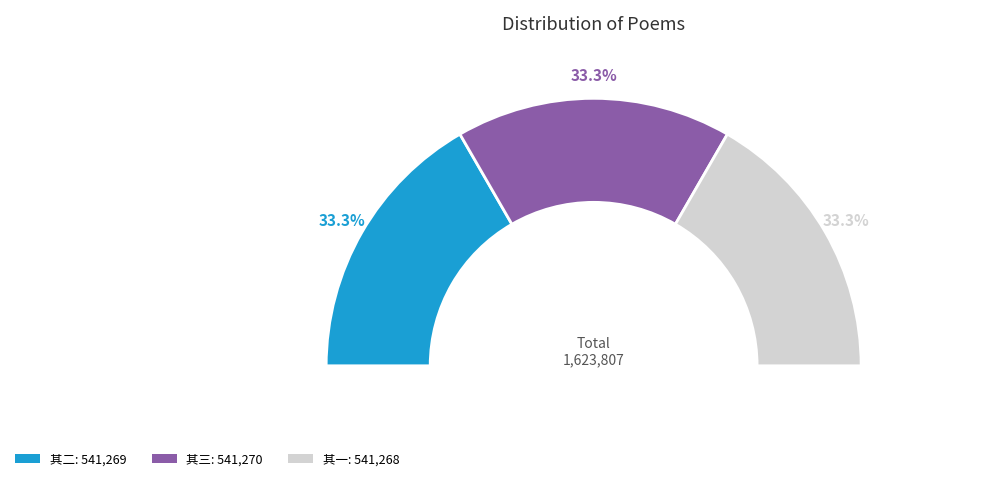

To the nearest percent, what is the average slice percentage?

33%